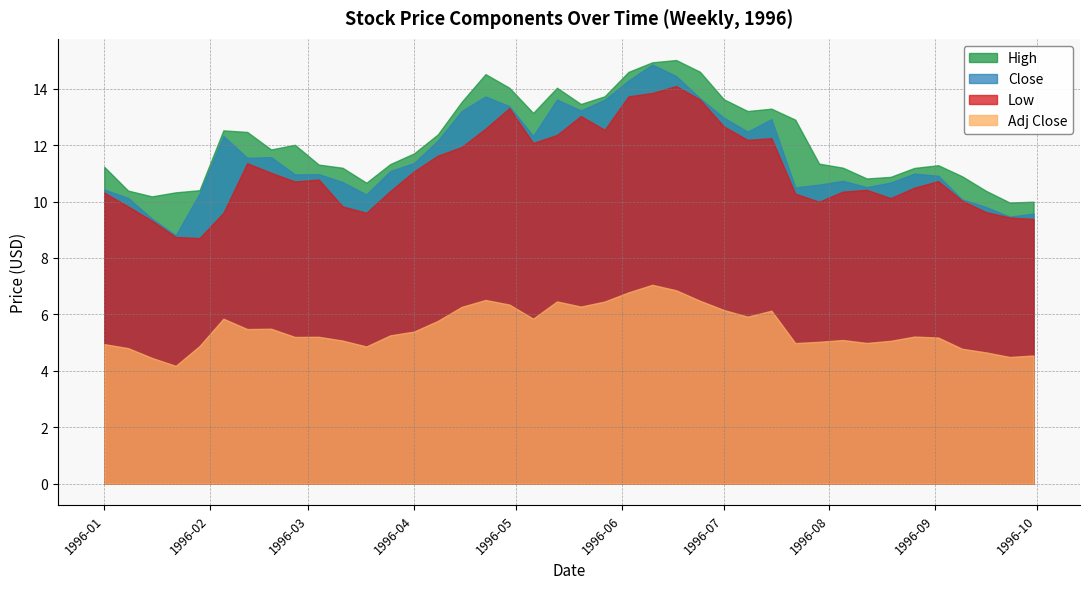

The value of Close at 1996-12 is 17.0. True or false?

False